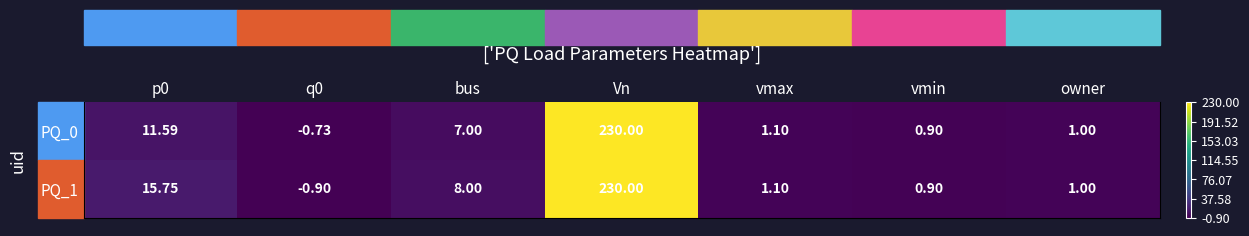

What is the average value of the PQ_0 series?

35.8